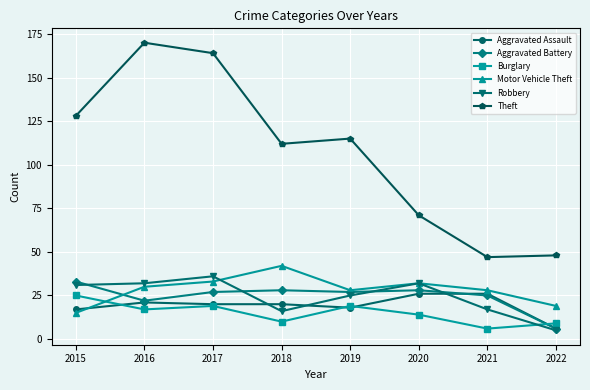

Is it true that Robbery equals 31 at 2015?

True